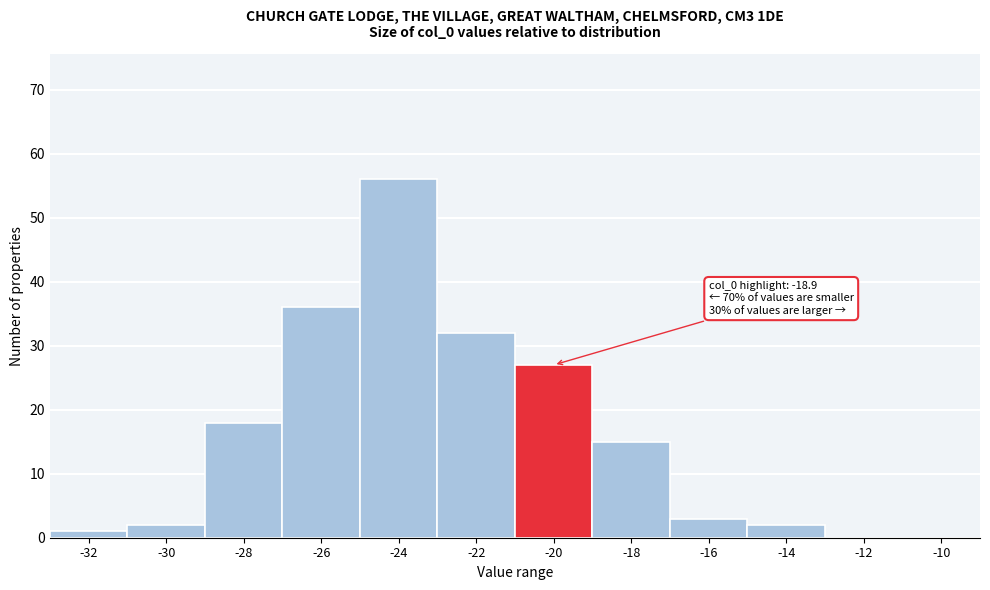

Reading left to right, transcribe all the data shown in this chart.

-32=1	-30=2	-28=18	-26=36	-24=56	-22=32	-20=27	-18=15	-16=3	-14=2	-12=0	-10=0